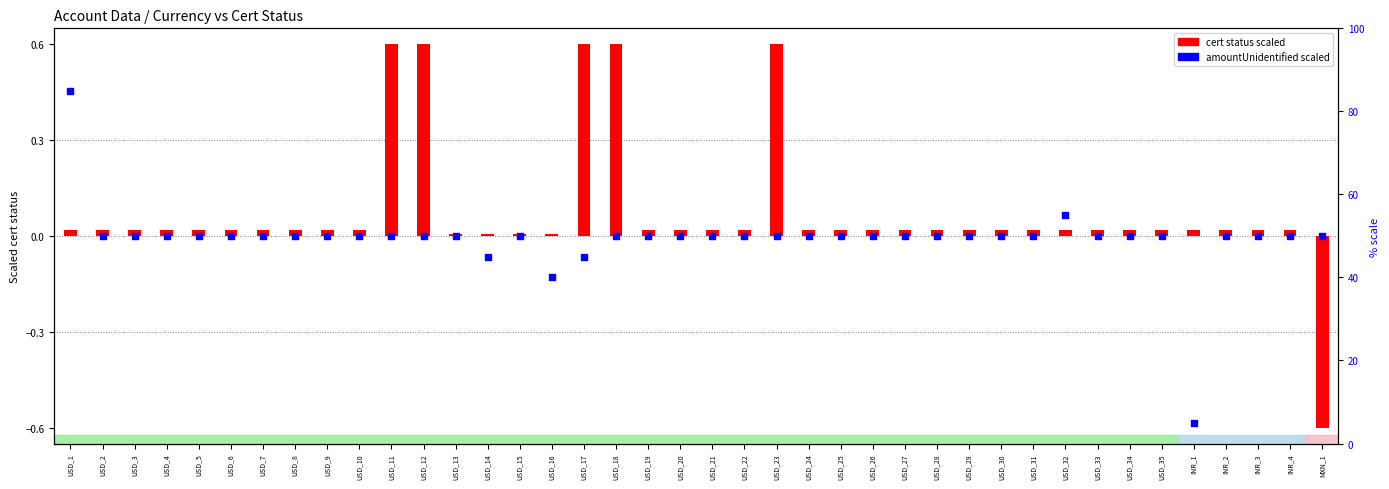

Which series reaches the minimum Y coordinate?

cert status (scaled)